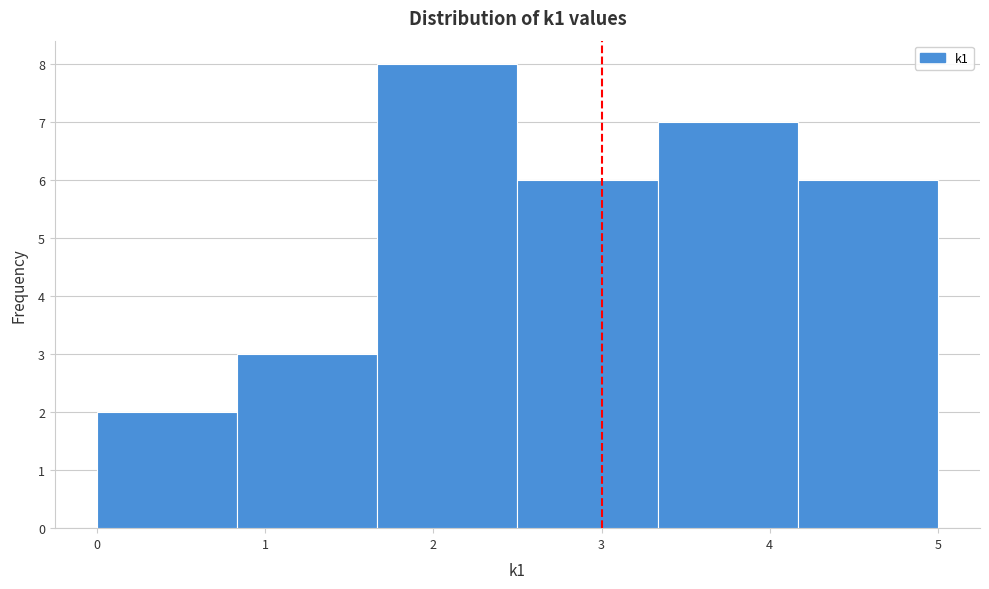

Reading left to right, list every bar in this chart as the range it spans on the x-axis followed by its height. Neither the bar edges nor the heights are printed on the chart, so give them approximately, as read against the axes.

0.0 to 0.8: 2
0.8 to 1.7: 3
1.7 to 2.5: 8
2.5 to 3.3: 6
3.3 to 4.2: 7
4.2 to 5.0: 6